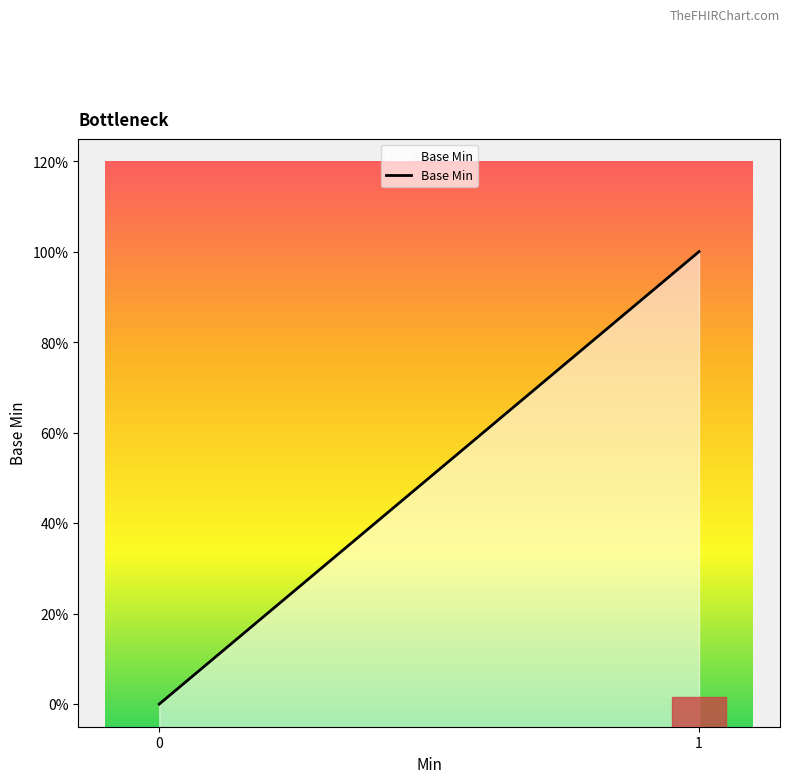

Does the chart display data point markers on the line(s)?

No